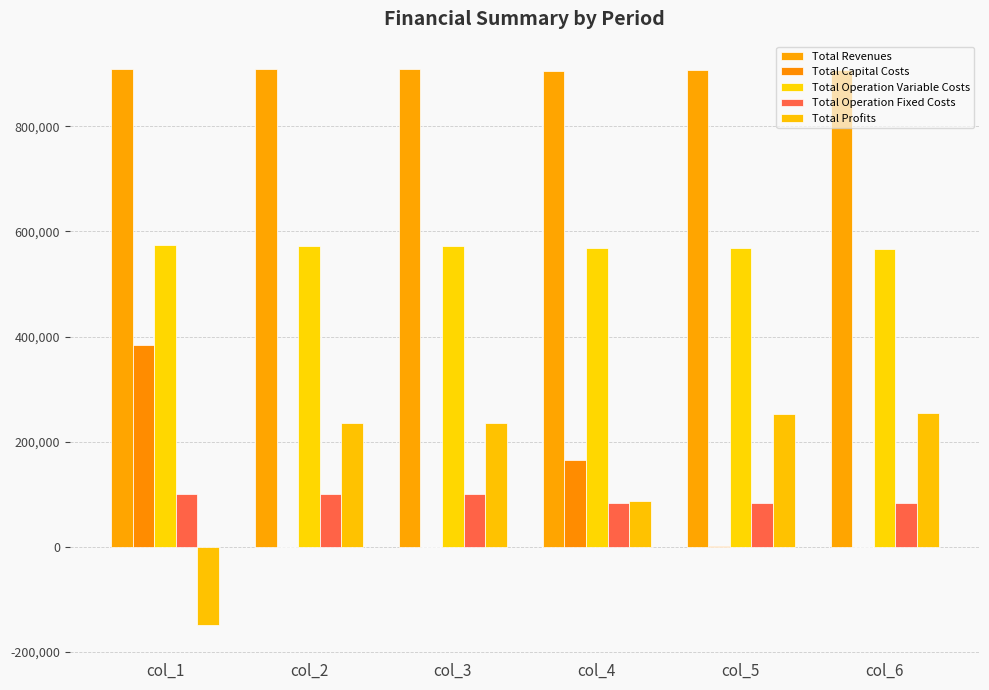

Which series has the widest spread of values?

Total Profits